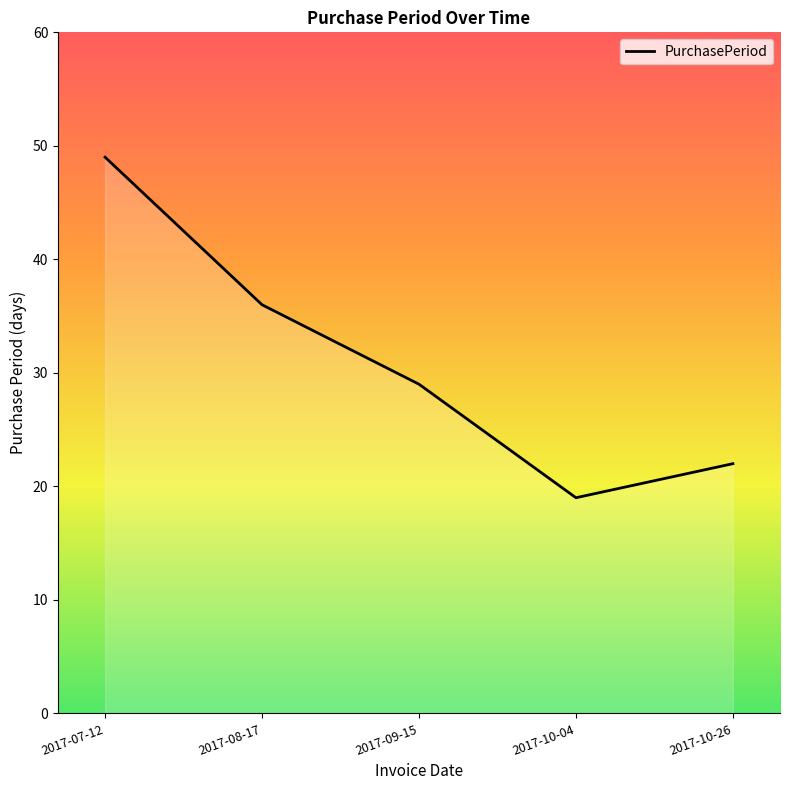

What is the greatest value displayed?

49